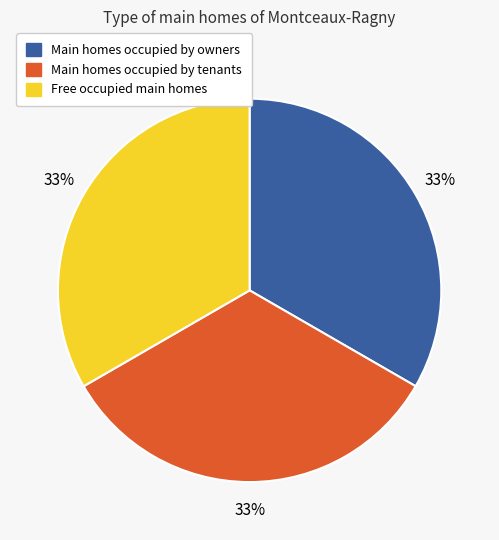

Does any single category account for the majority?

No